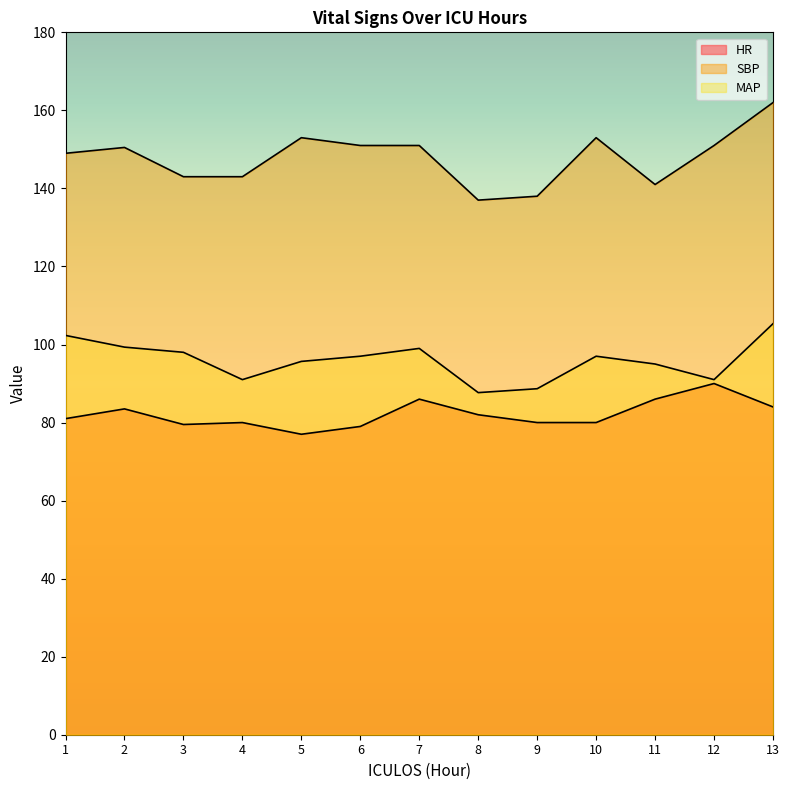

Where is SBP nearest to the value 149?

1